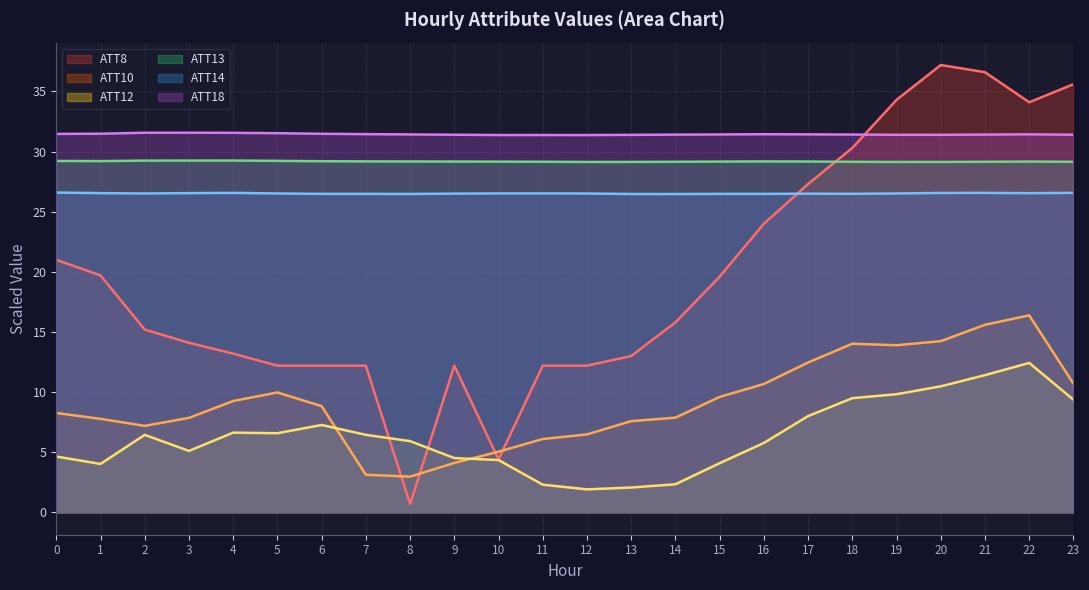

Does the chart display data point markers on the line(s)?

No